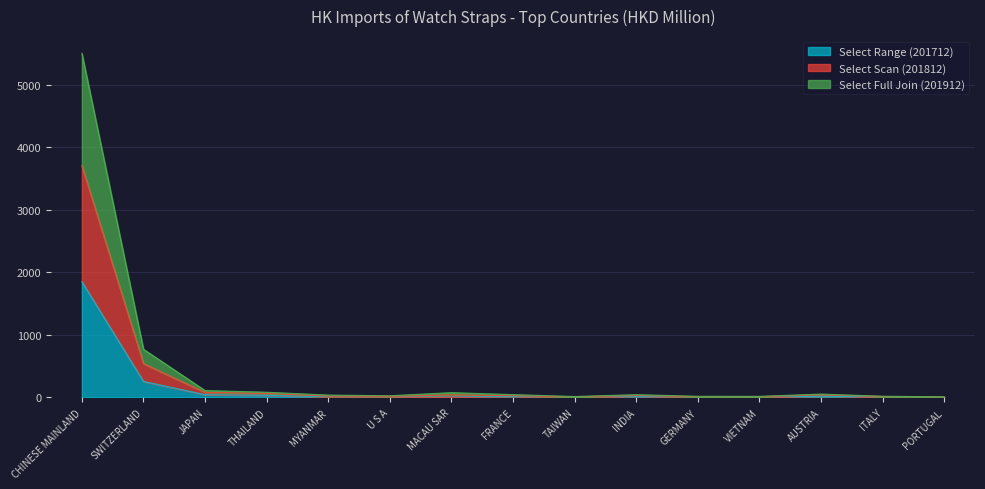

What is the total value across all series at CHINESE MAINLAND?

5498.4